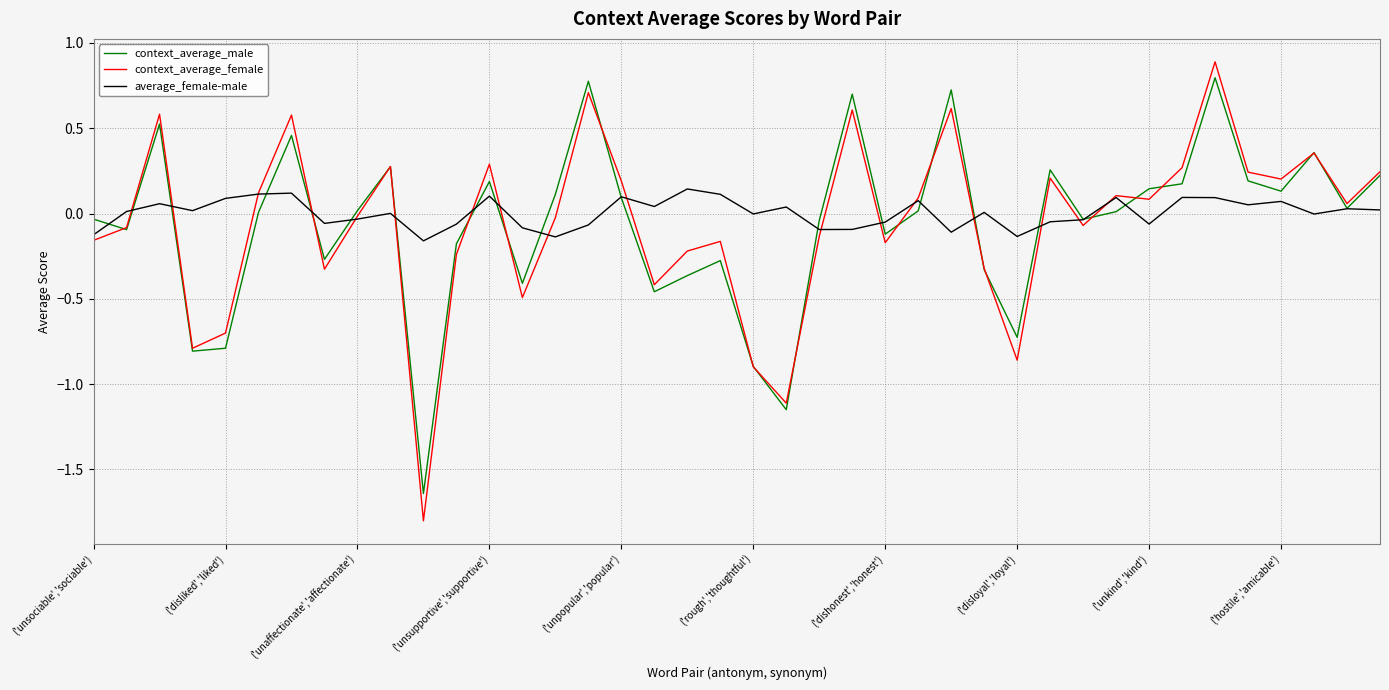

Which series has the largest range (max minus min)?

context_average_female